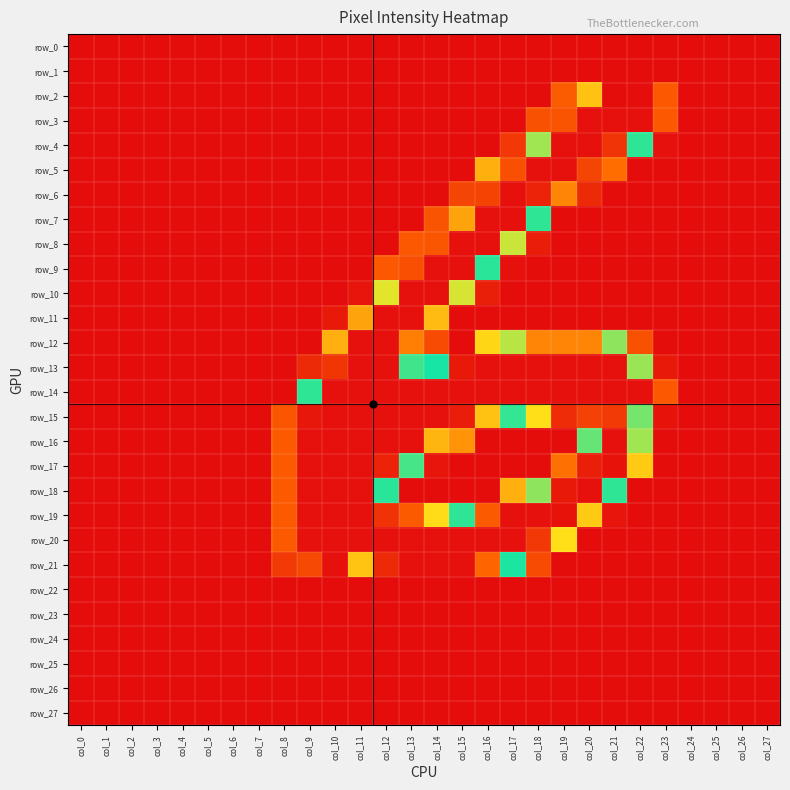

Which series has the widest spread of values?

row_2